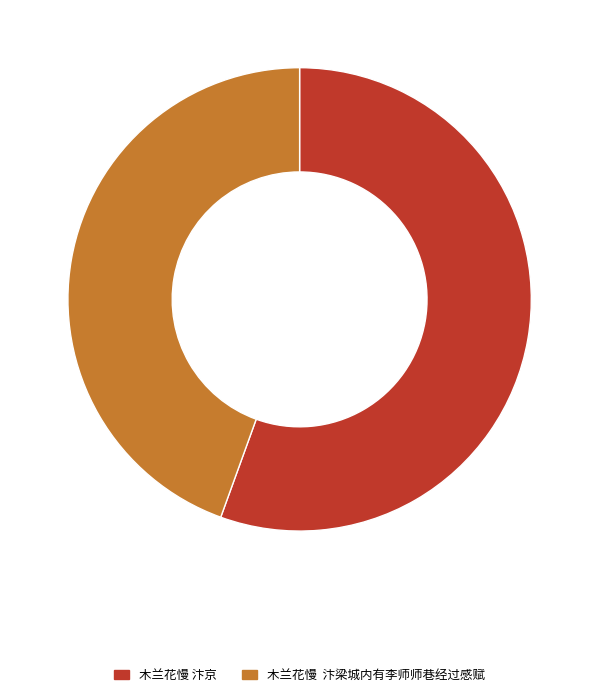

True or false: 木兰花慢 汴梁城内有李师师巷经过感赋 accounts for 44% of the total.

True